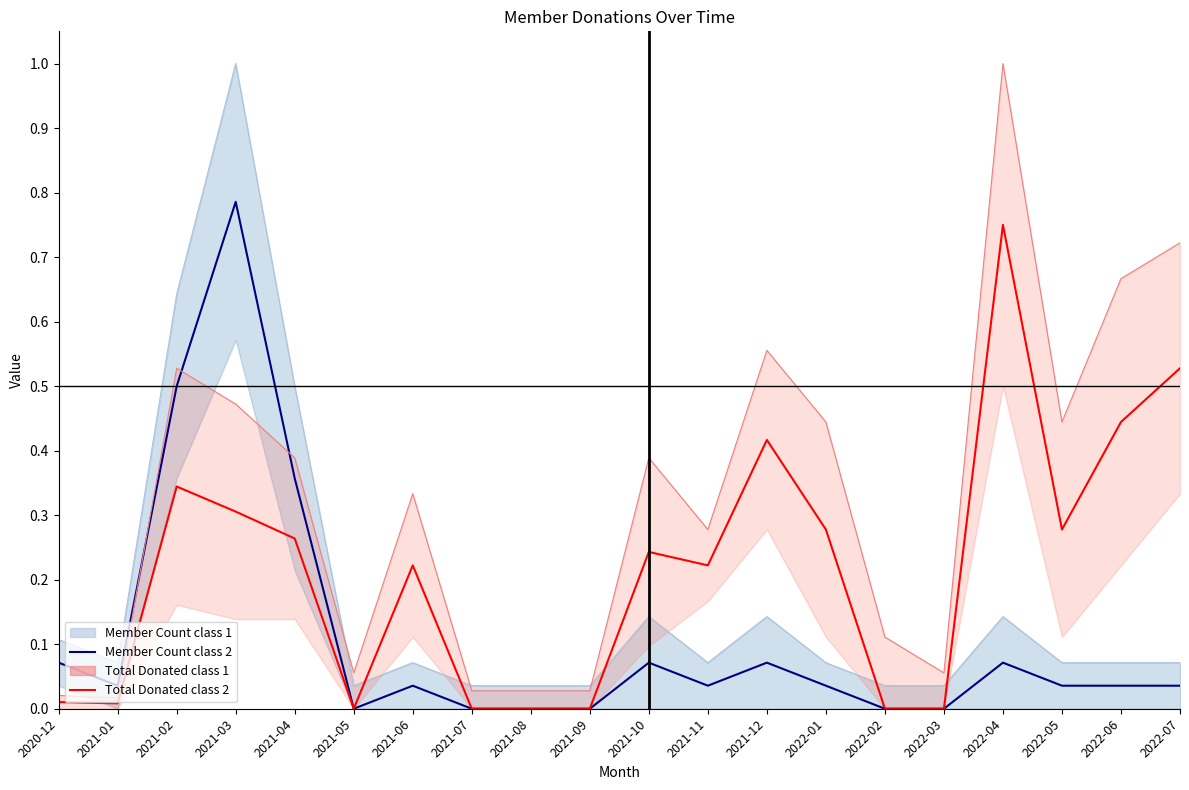

List the series in order of their overall mean, highest first.

Total Donated (class 1), Total Donated (class 2), Member Count (class 1), Member Count (class 2)